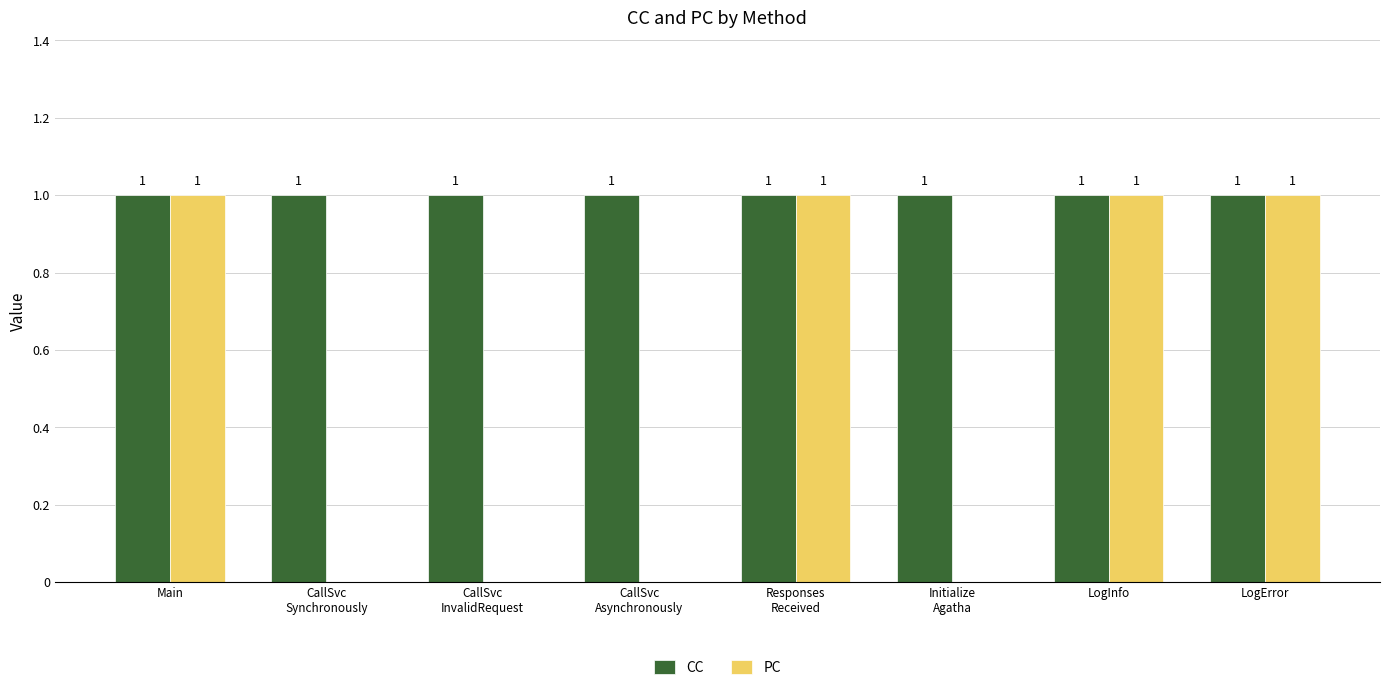

What is the total value across all series at CallSvc
Synchronously?

1